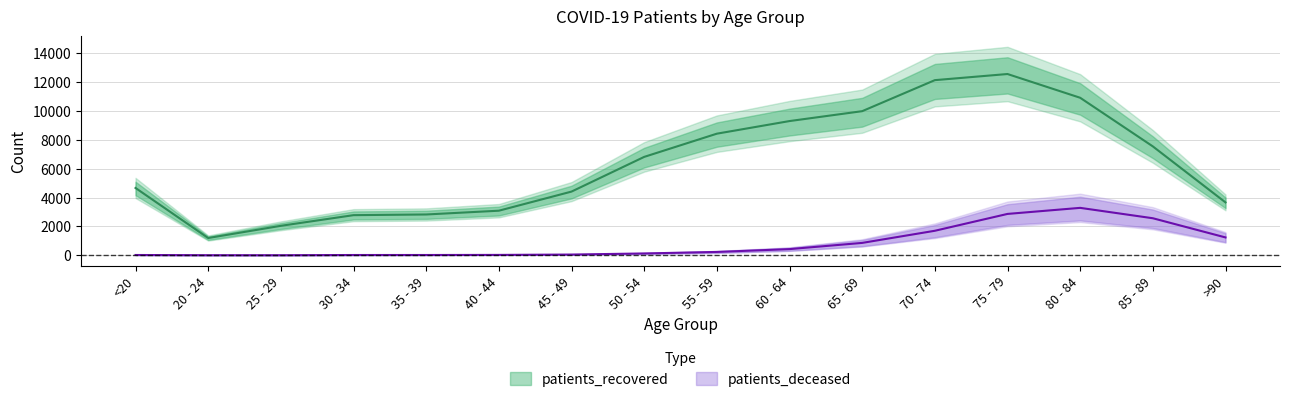

What is the value of the patients_recovered point at the 10th from the left?

9307